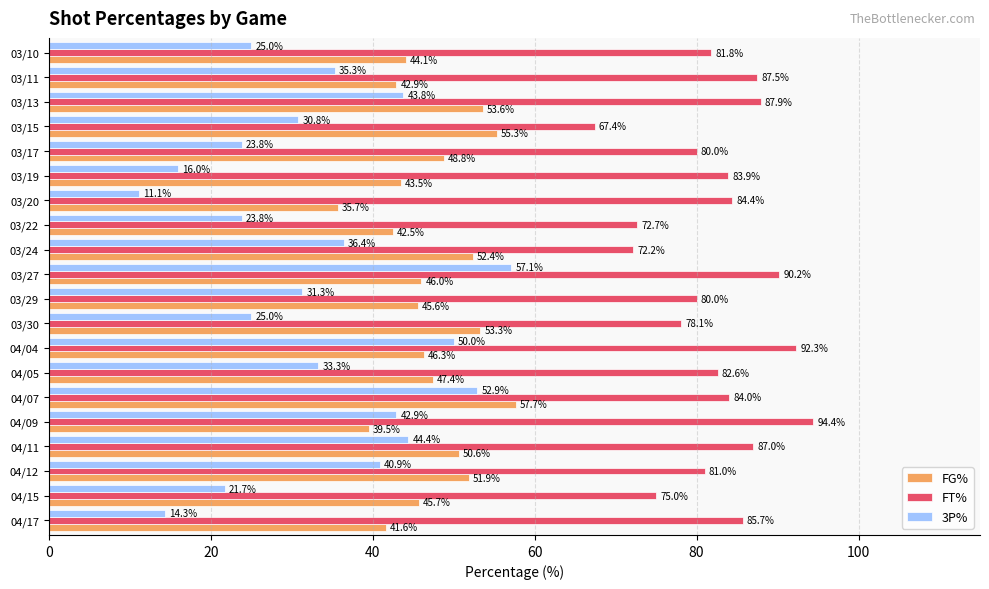

What is the difference between the second highest and second lowest values in the 3P% series?

38.6